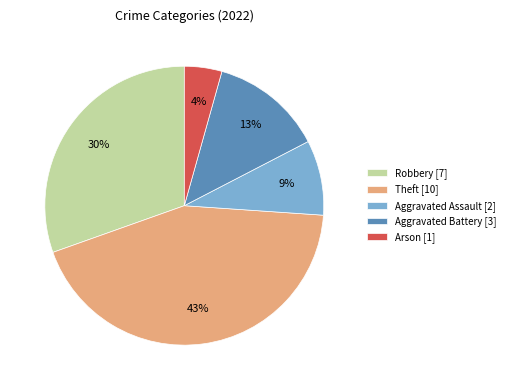

Approximately how many times larger is the value at Theft compared to Aggravated Battery?

3.3